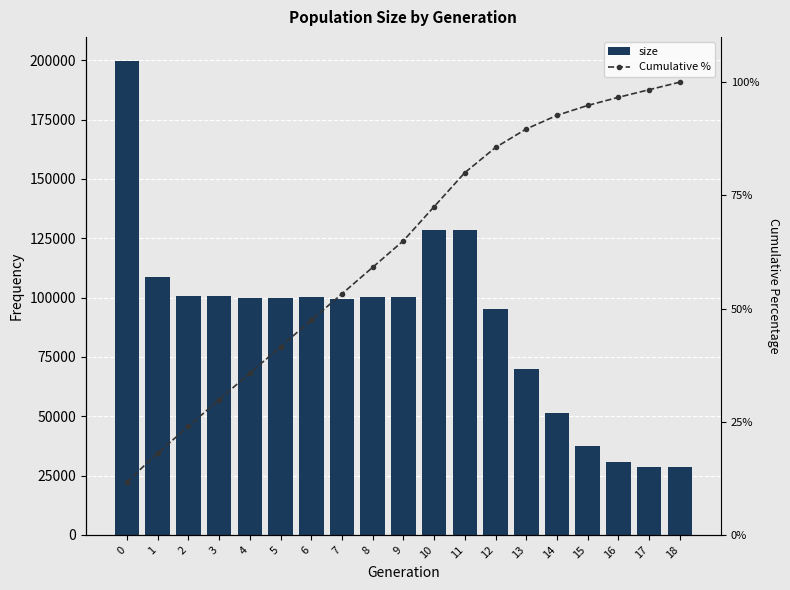

Which series changed the most between 12 and 14?

size